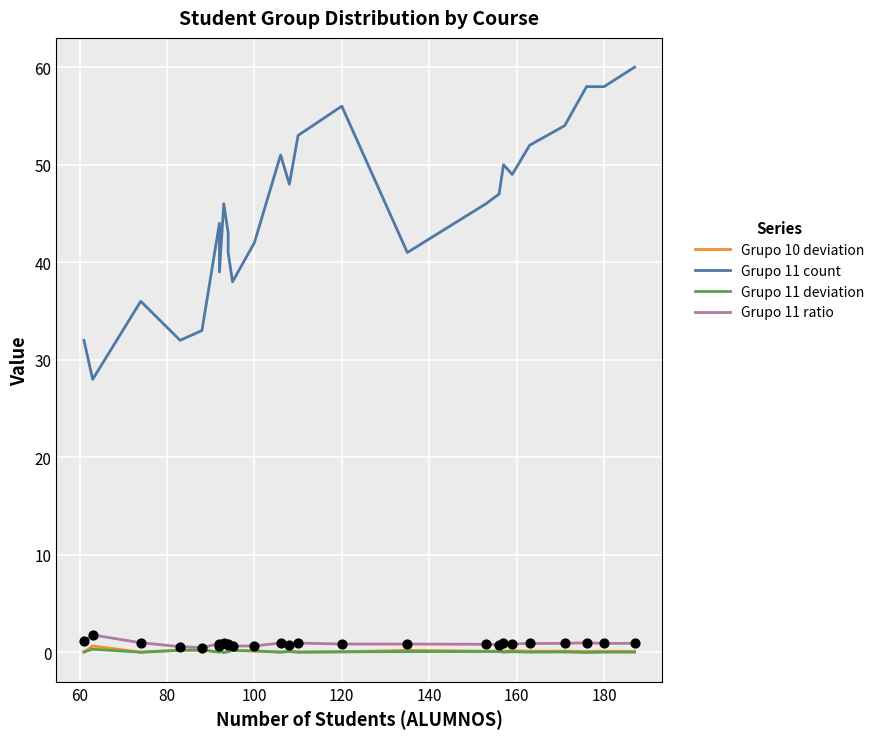

At how many categories does at least one series exceed 24?

26